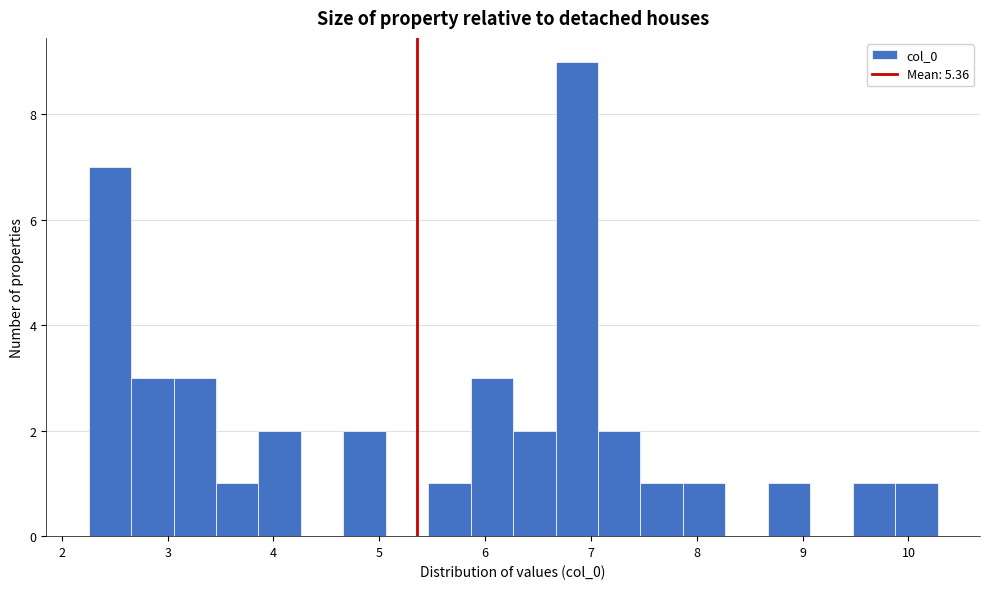

Reading left to right, transcribe this chart: for each bar, give the range it covers on the x-axis and its height. Neither the bar edges nor the heights are printed on the chart, so give them approximately, as read against the axes.

2.3 to 2.7: 7
2.7 to 3.1: 3
3.1 to 3.5: 3
3.5 to 3.9: 1
3.9 to 4.3: 2
4.3 to 4.7: 0
4.7 to 5.1: 2
5.1 to 5.5: 0
5.5 to 5.9: 1
5.9 to 6.3: 3
6.3 to 6.7: 2
6.7 to 7.1: 9
7.1 to 7.5: 2
7.5 to 7.9: 1
7.9 to 8.3: 1
8.3 to 8.7: 0
8.7 to 9.1: 1
9.1 to 9.5: 0
9.5 to 9.9: 1
9.9 to 10.3: 1